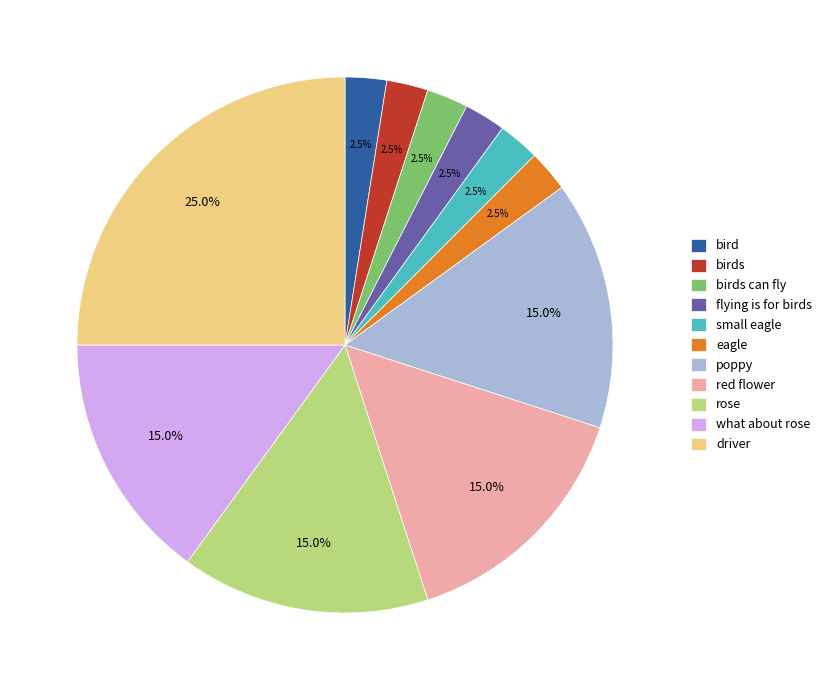

Is flying is for birds the majority of the pie?

No